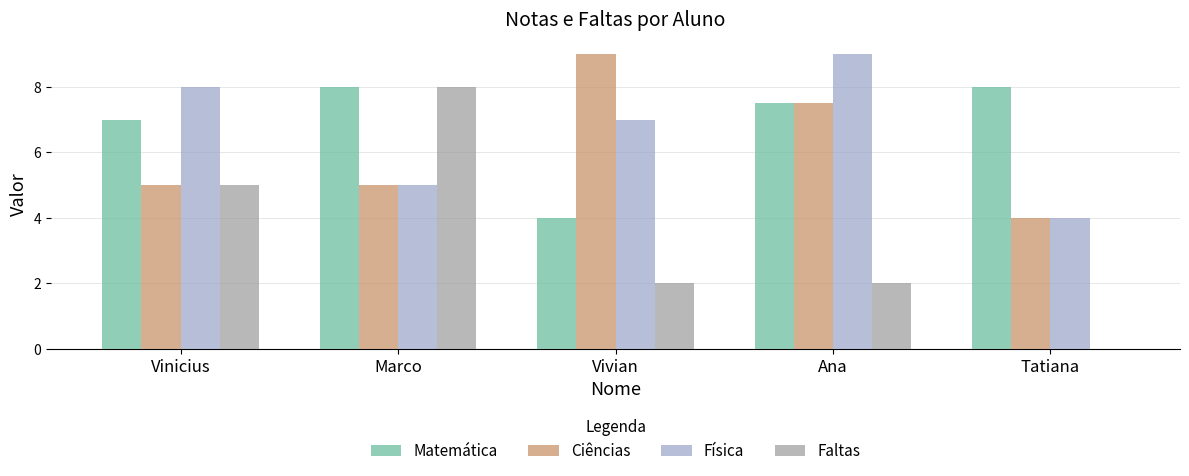

At which label does Faltas reach its peak?

Marco